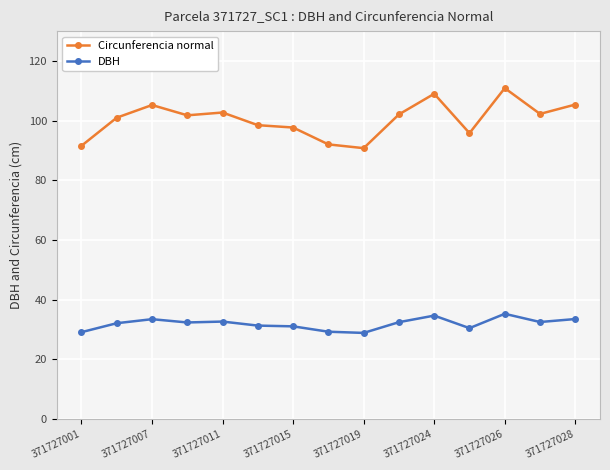

Does the chart display data point markers on the line(s)?

Yes